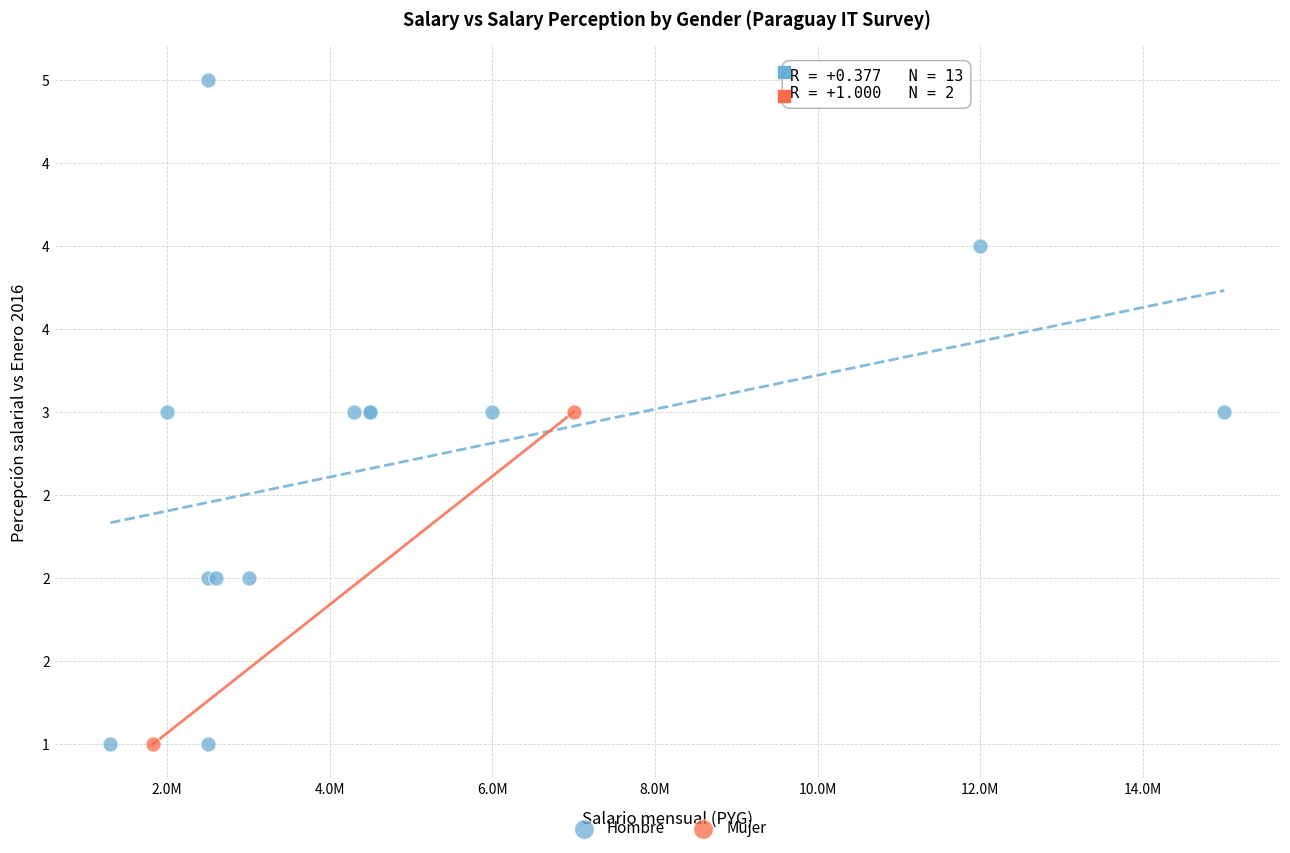

What are all the series names shown in the legend?

Hombre, Mujer